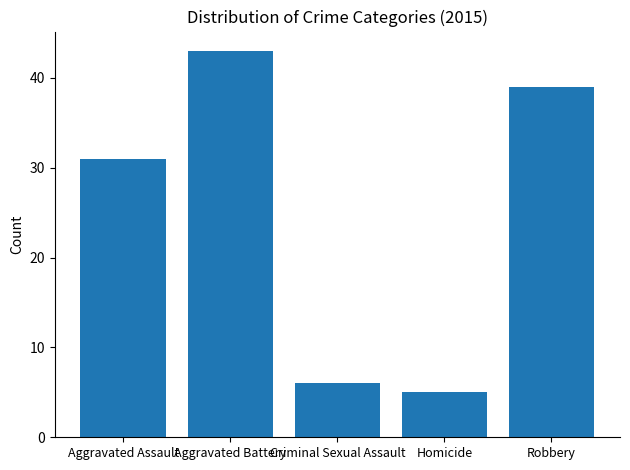

What is the value of the 2nd bar from the left?

43